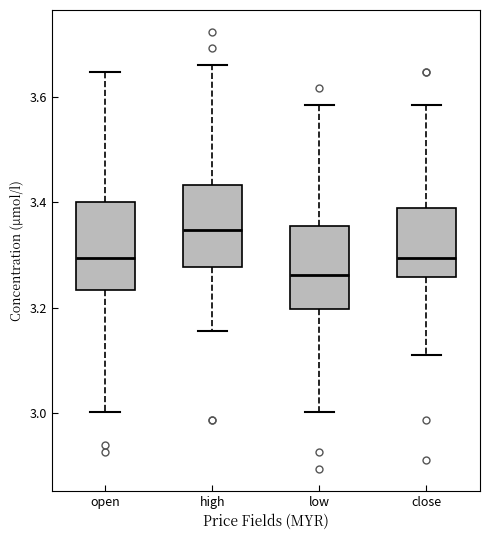

Which box has the lowest median line?

low